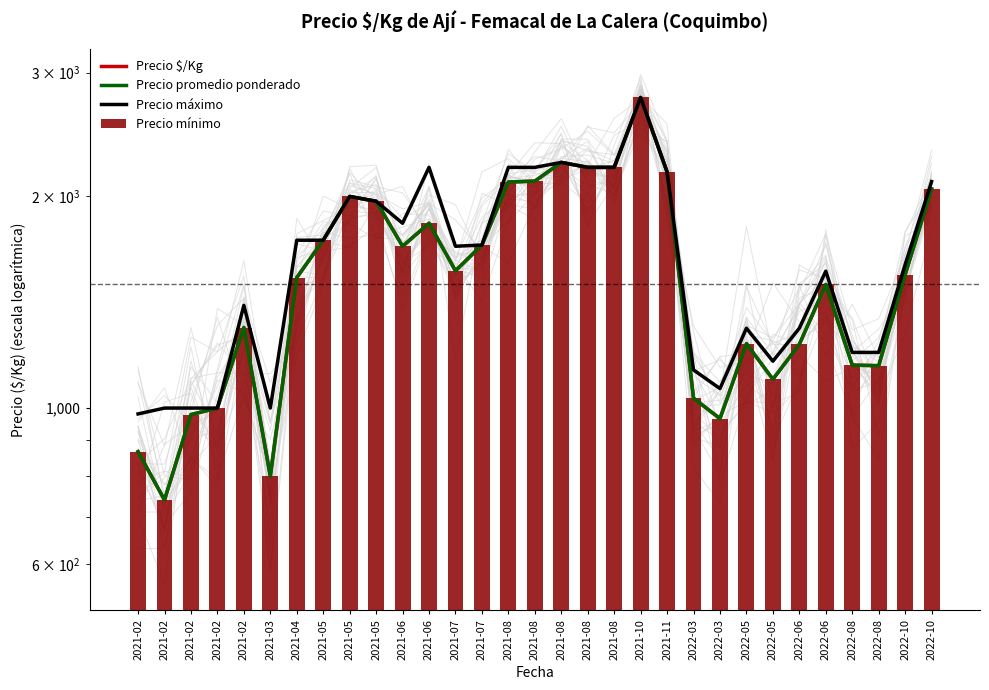

List the labels in order of Precio $/Kg value, smallest first.

2021-02, 2021-03, 2021-02, 2022-03, 2021-02, 2021-02, 2022-03, 2022-05, 2022-08, 2022-08, 2022-06, 2022-05, 2021-02, 2022-06, 2021-04, 2022-10, 2021-07, 2021-06, 2021-07, 2021-05, 2021-06, 2021-05, 2021-05, 2022-10, 2021-08, 2021-08, 2021-11, 2021-08, 2021-08, 2021-08, 2021-10